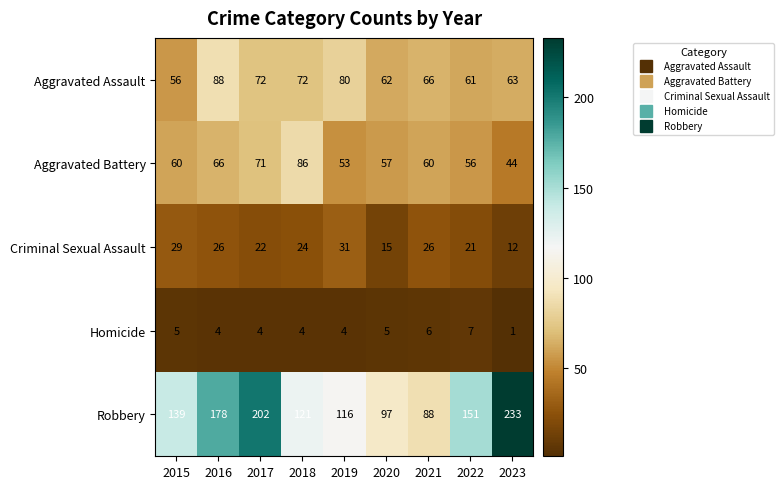

How many categories are shown in the chart?

9